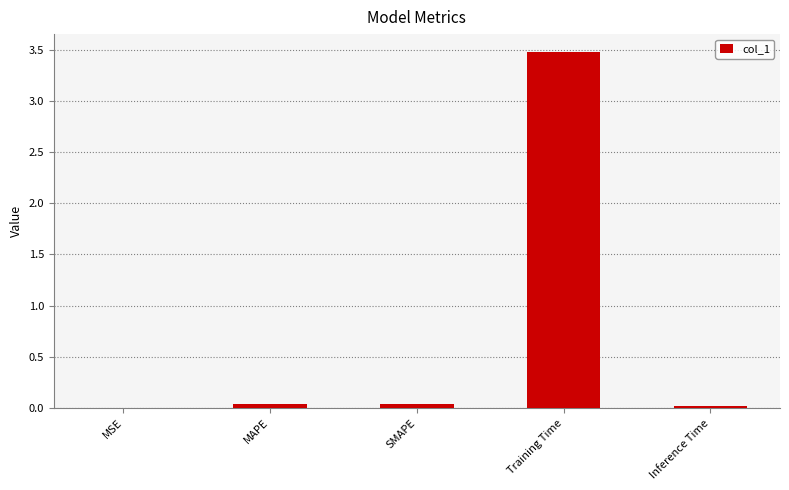

True or false: the data shows 0.0 at MSE.

True